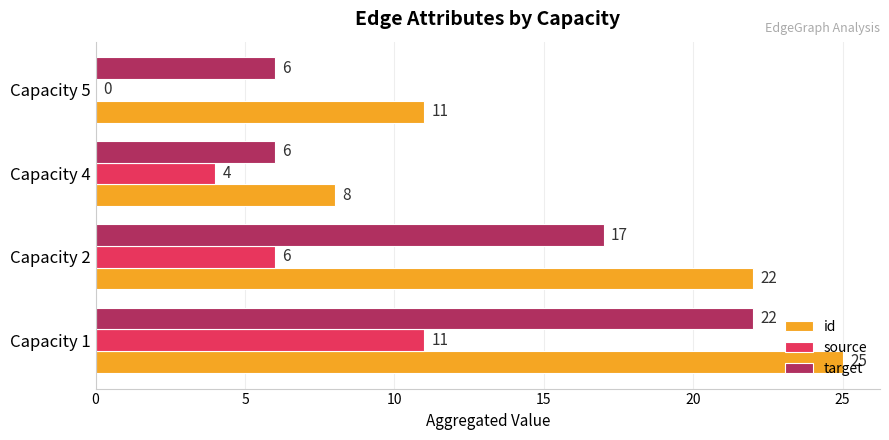

Which series changed the most between Capacity 1 and Capacity 4?

id